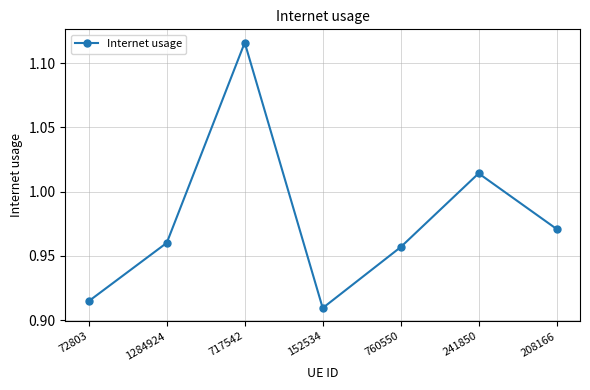

What is the label of the 4th point from the right?

152534